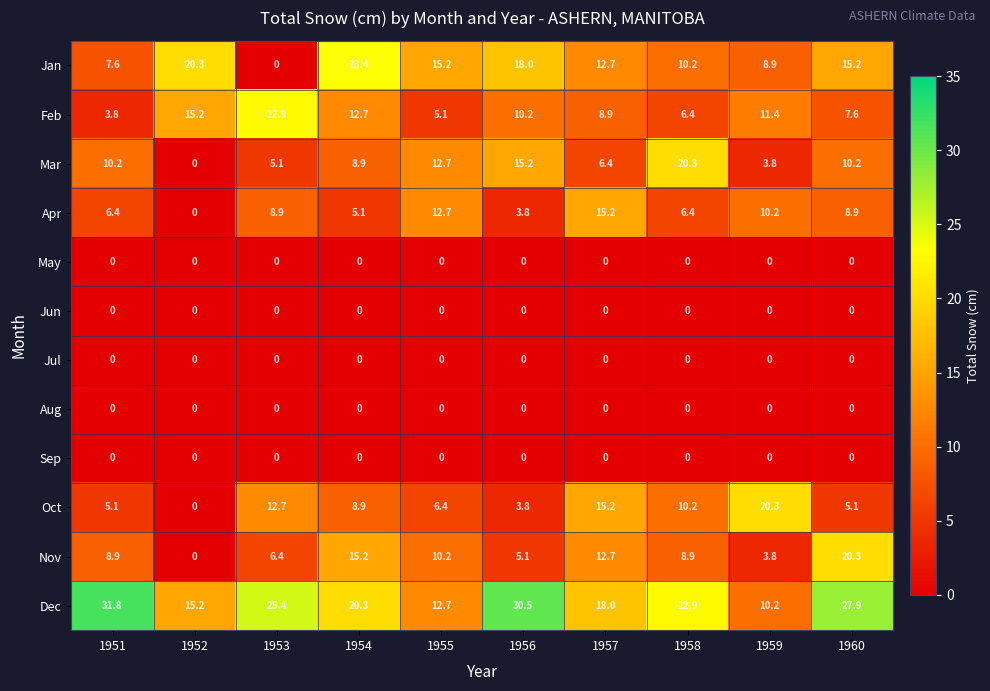

At how many categories does at least one series exceed 7?

10